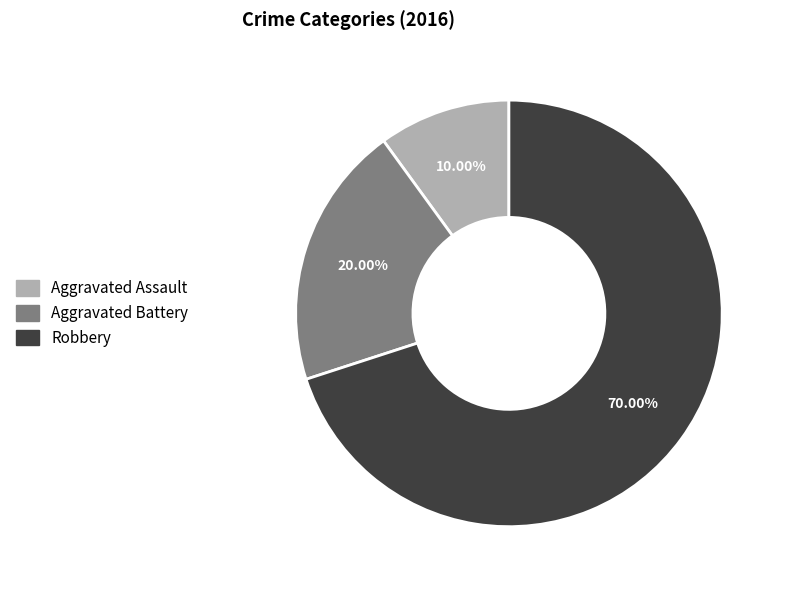

Combined, do Robbery and Aggravated Assault account for over 50%?

Yes